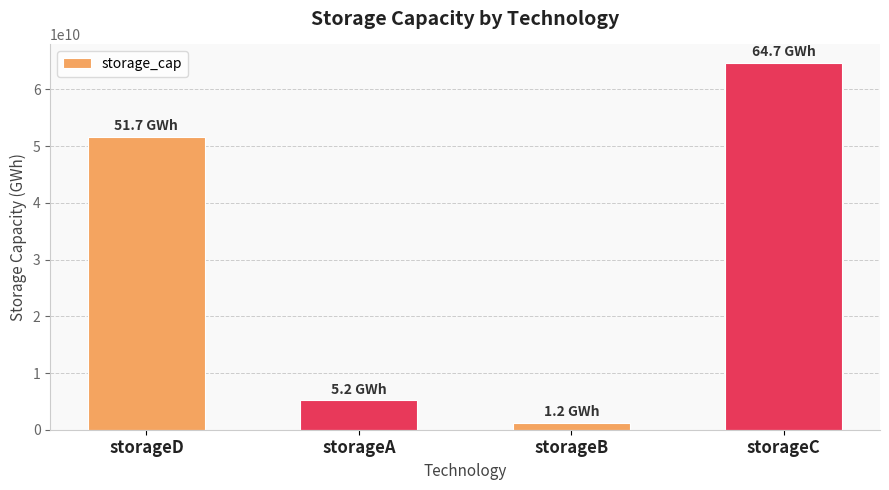

Rank the categories by value from highest to lowest.

storageC, storageD, storageA, storageB